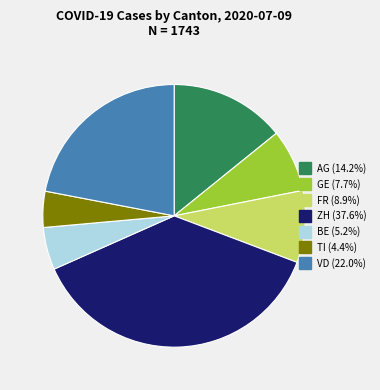

Is the sum of AG and FR greater than half?

No